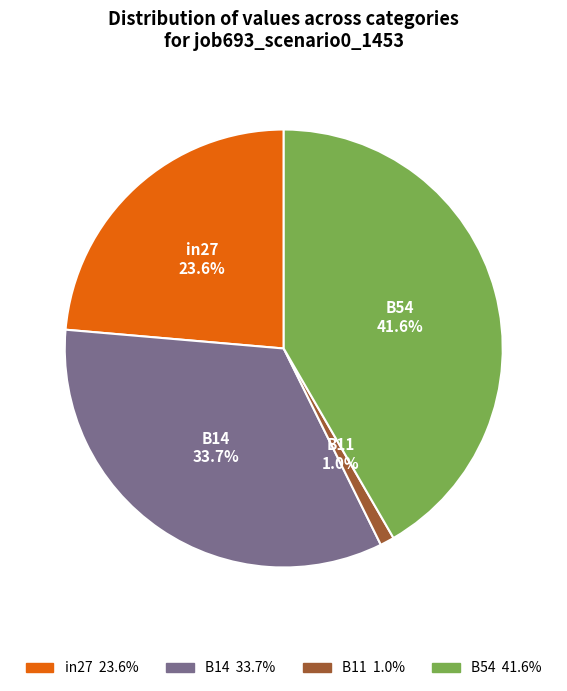

How many slices are in this pie chart?

4